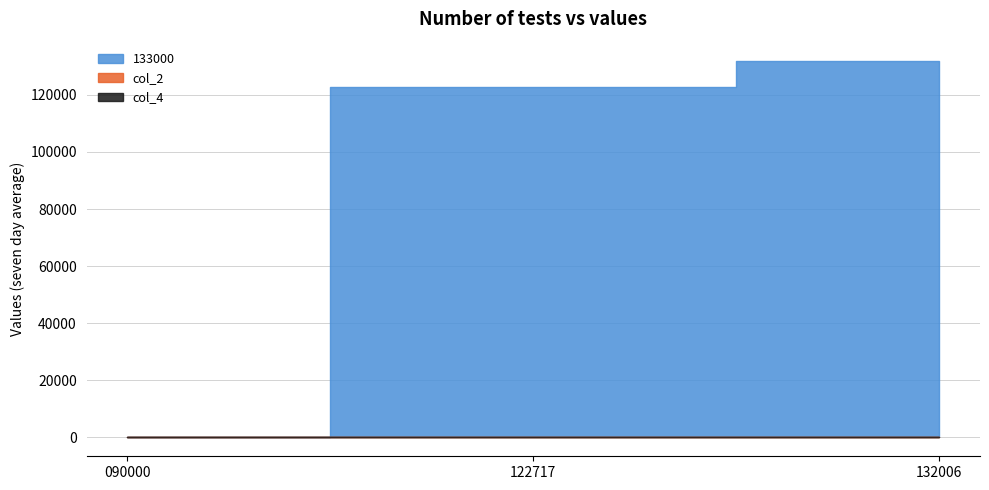

Which category has the lowest value across all series?

122717